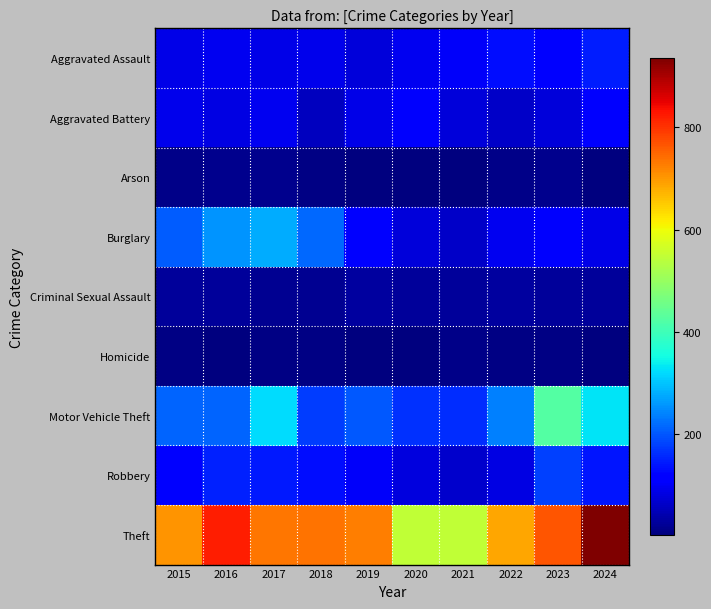

What is the difference between the highest and lowest values at 2024?

932